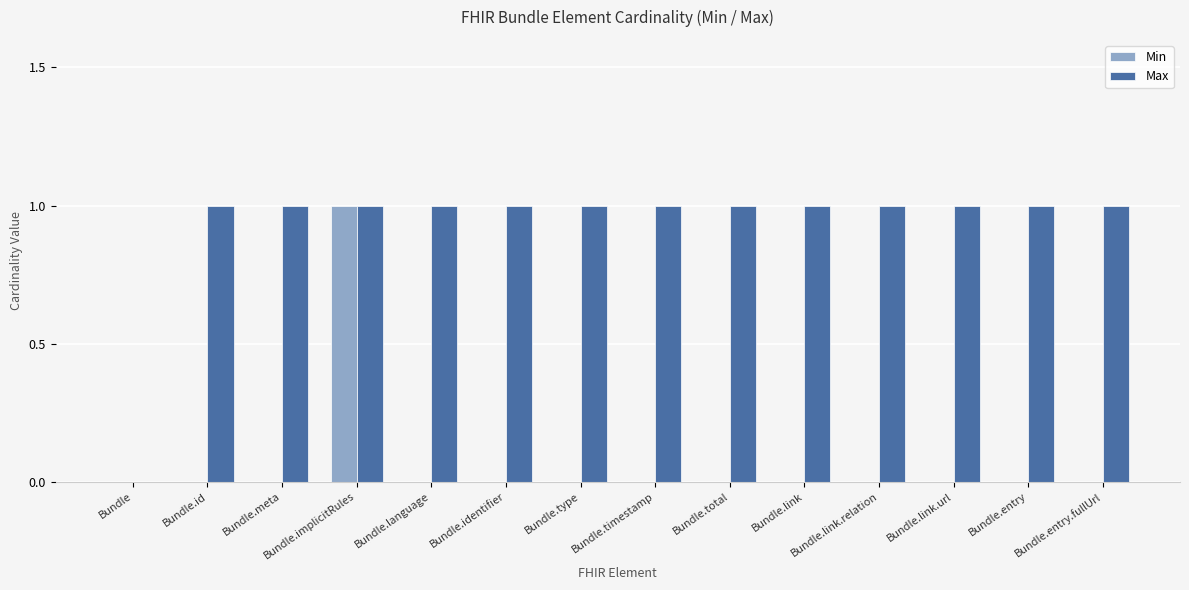

Which series has the largest total across all categories?

Max